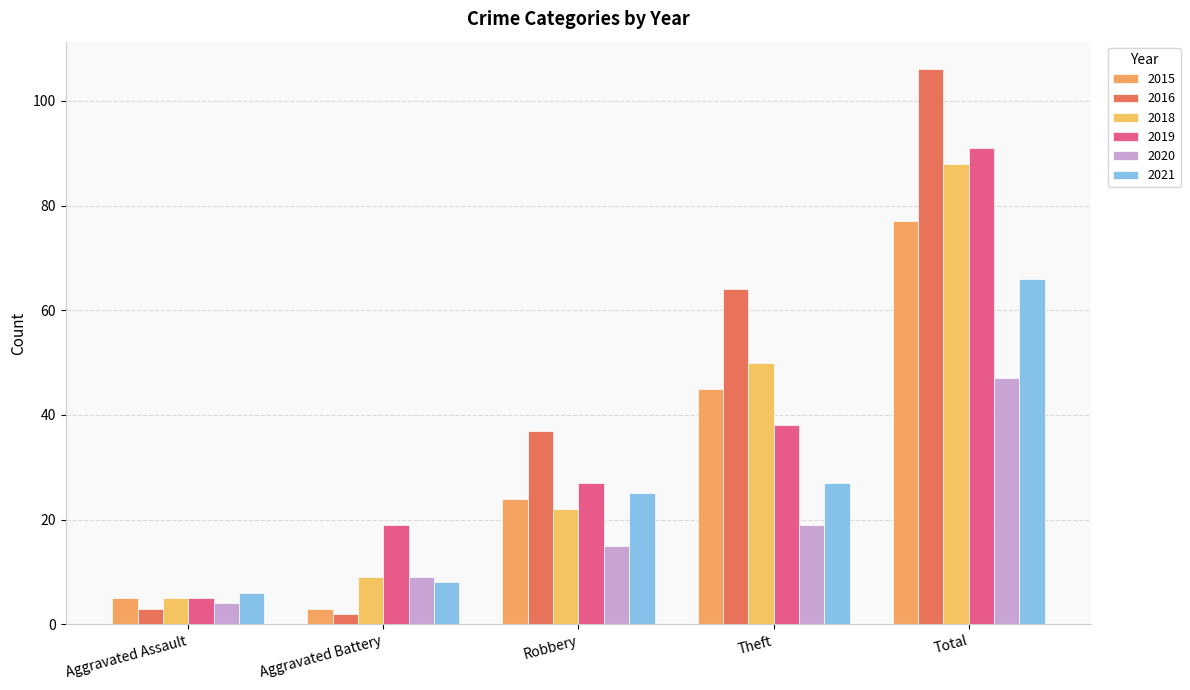

What is the label of the 2nd bar from the right?

Theft